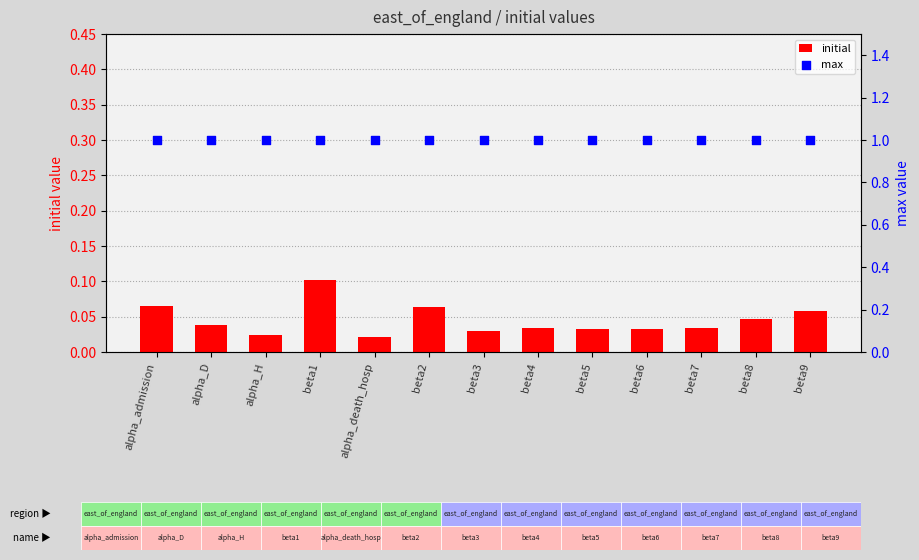

Which series has the largest total across all categories?

max